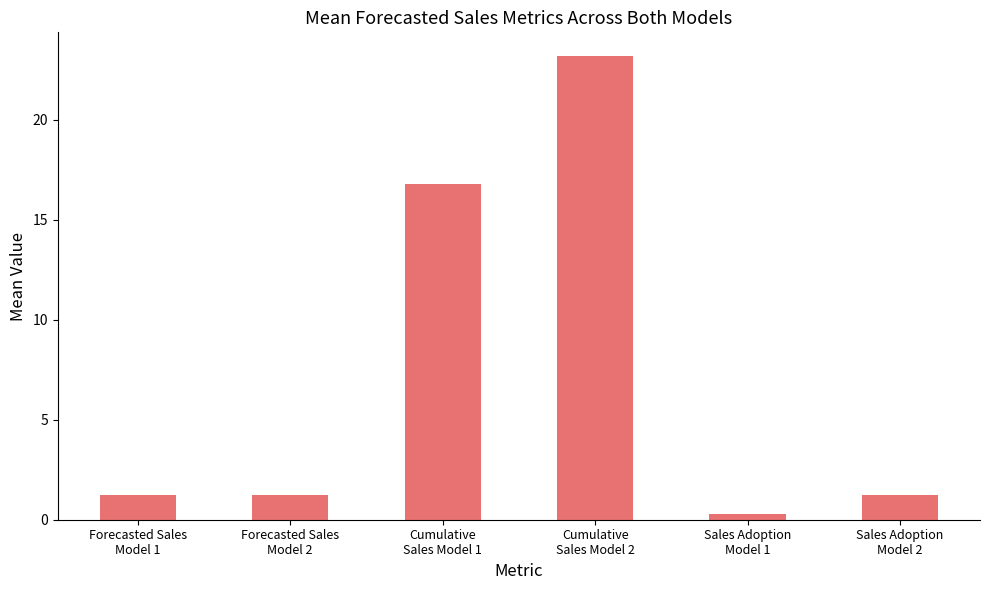

Where does the data first go above 1?

Forecasted Sales
Model 1